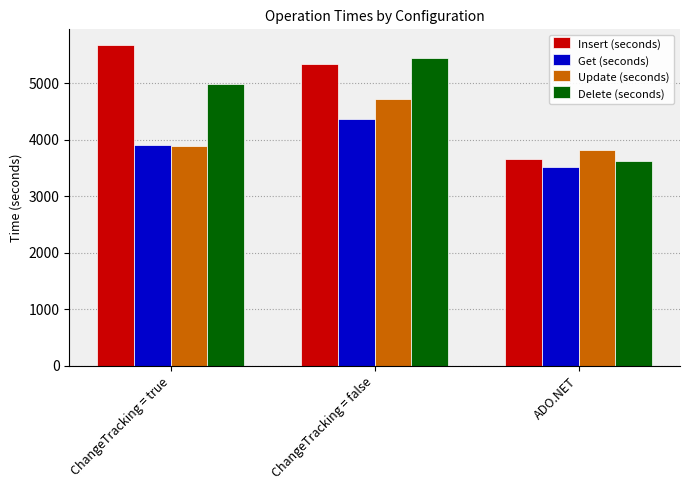

What is the total value across all series at ChangeTracking = true?

18464.9